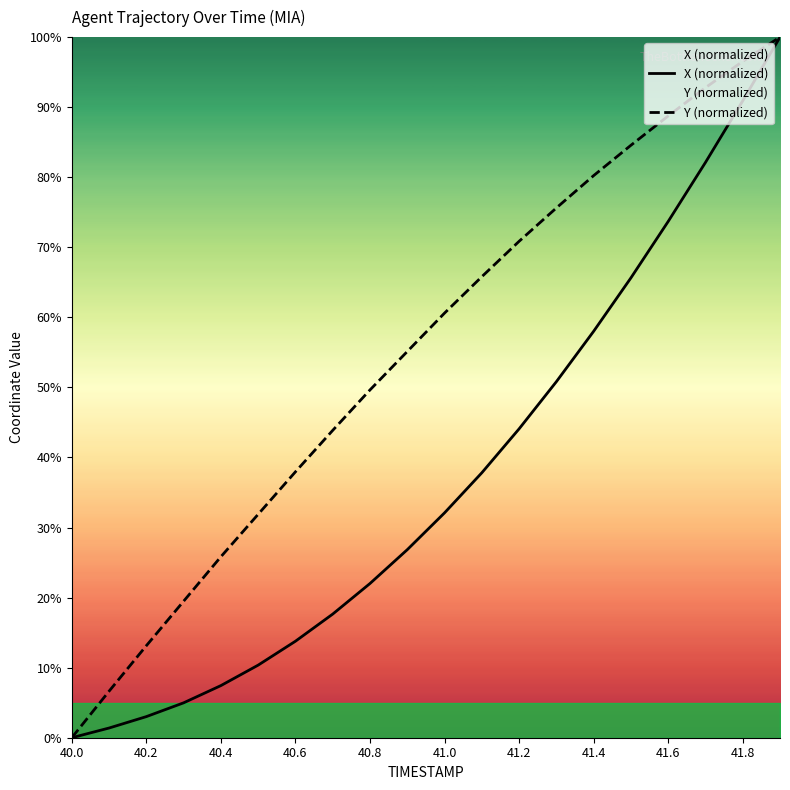

Where is X (normalized) nearest to the value 50?

13